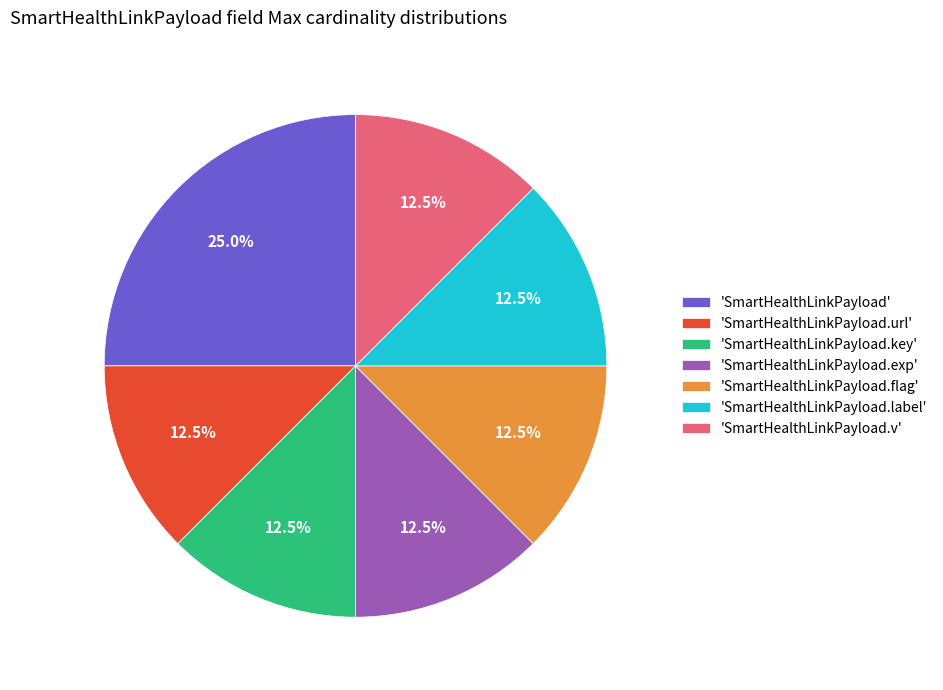

Which slice is the largest?

'SmartHealthLinkPayload'